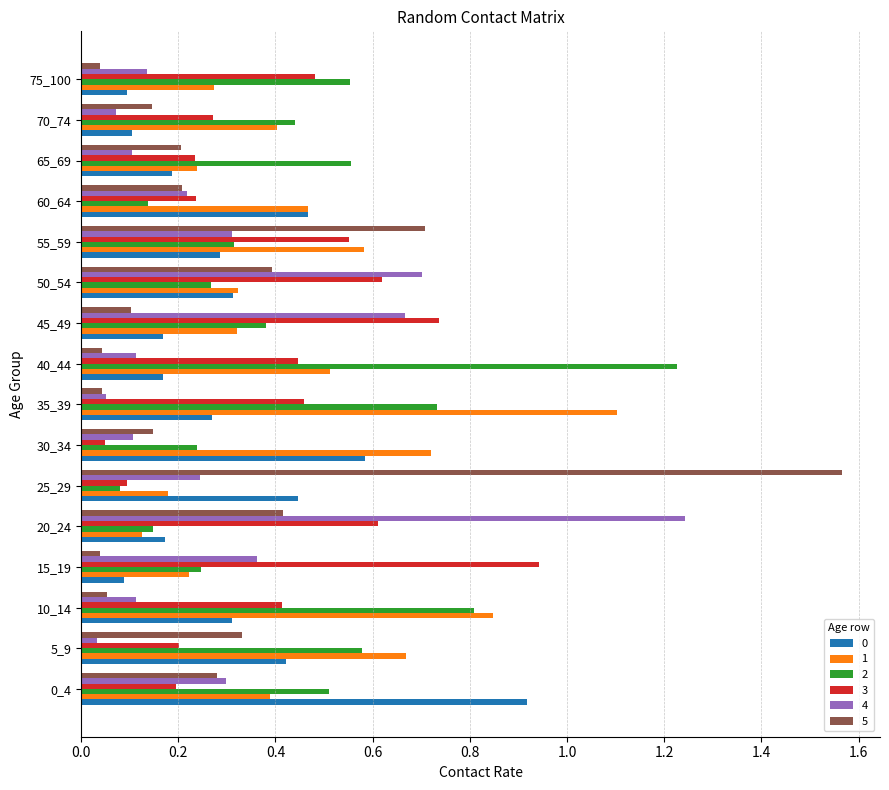

What is the sum of all 2 values?

7.2